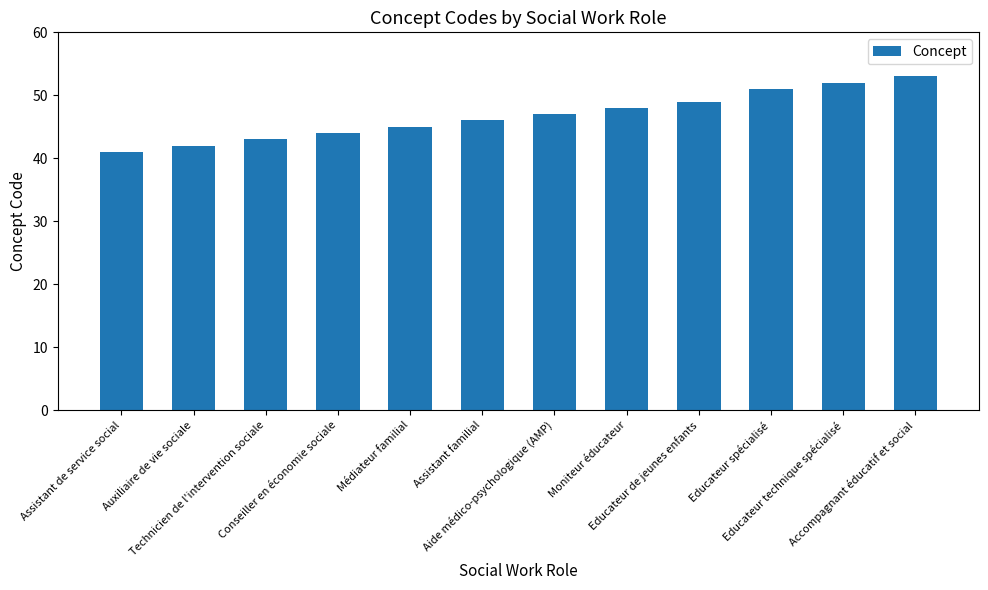

Reading right to left, extract all data points from this chart.

Accompagnant éducatif et social=53	Educateur technique spécialisé=52	Educateur spécialisé=51	Educateur de jeunes enfants=49	Moniteur éducateur=48	Aide médico-psychologique (AMP)=47	Assistant familial=46	Médiateur familial=45	Conseiller en économie sociale=44	Technicien de l'intervention sociale=43	Auxiliaire de vie sociale=42	Assistant de service social=41